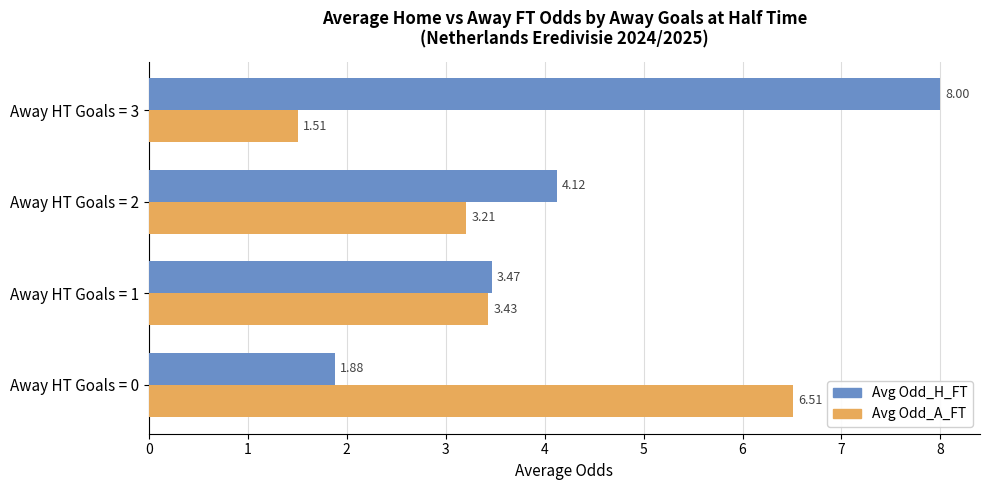

At which category is the sum across all series the highest?

Away HT Goals = 3